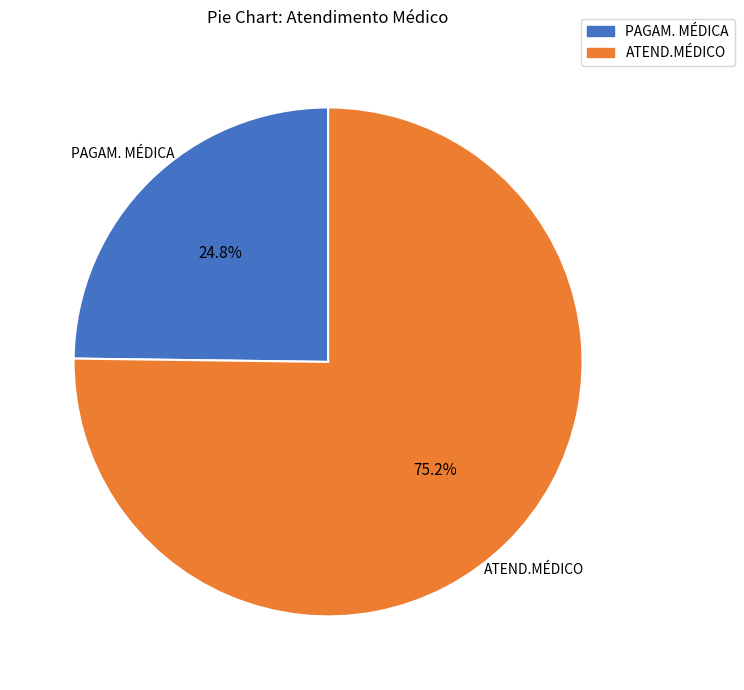

Count the number of slices in the pie.

2